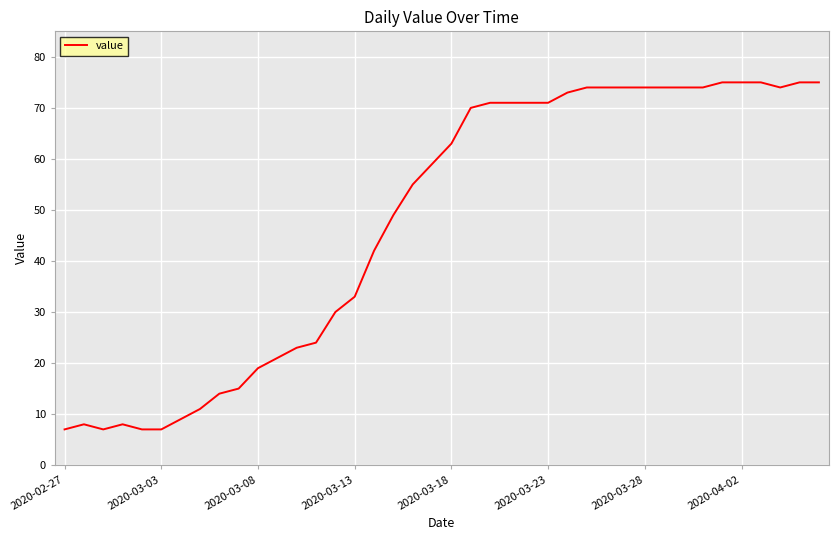

What is the smallest value displayed?

7